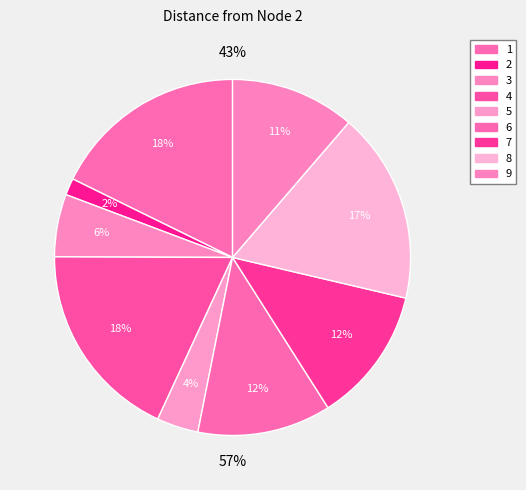

Does 7 account for over 50% of the chart?

No